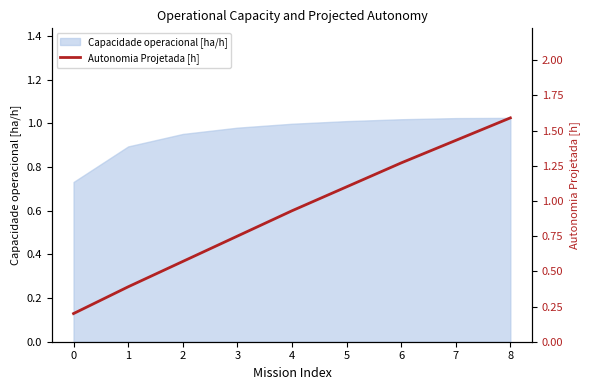

Read the value at 2.

0.6